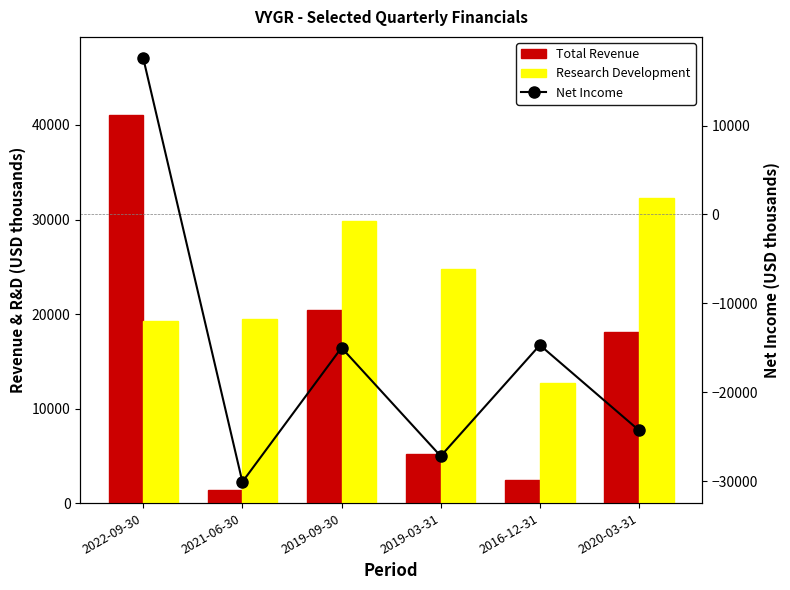

How many positive values does the Net Income series have?

1